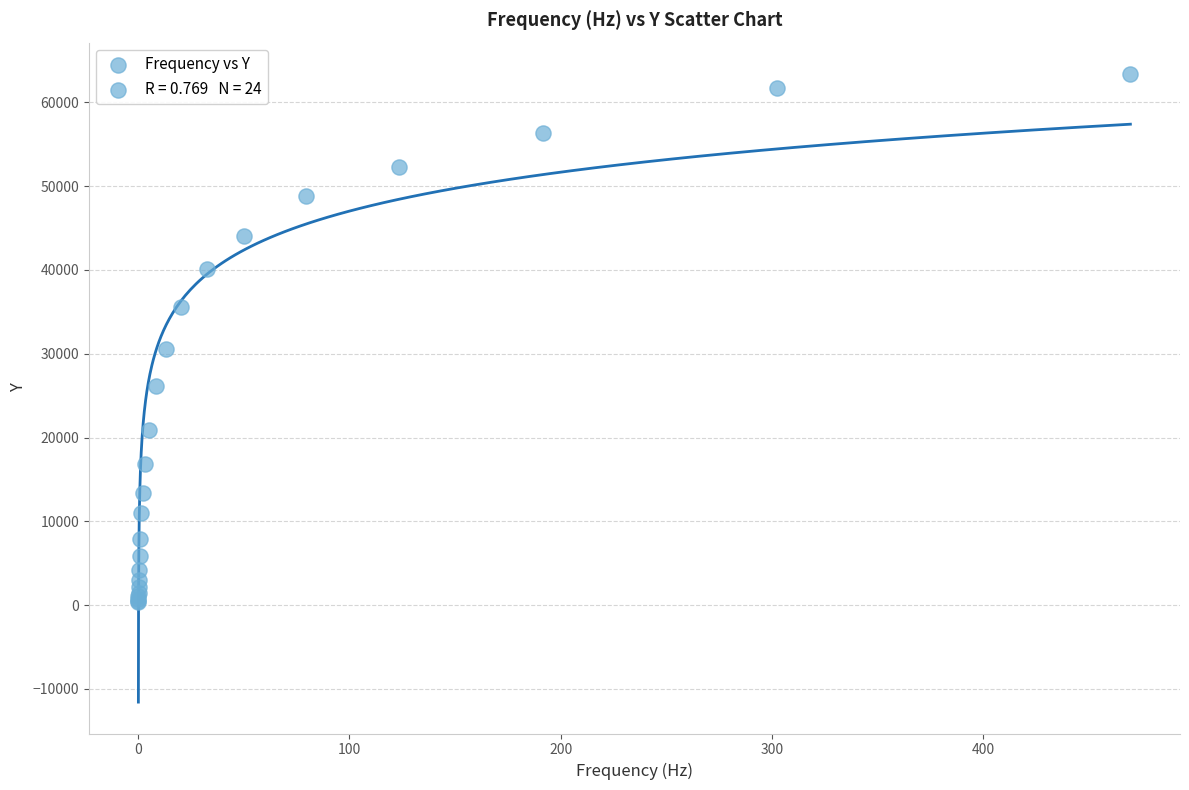

What Y value in the scatter plot is closest to 31856?

30515.7